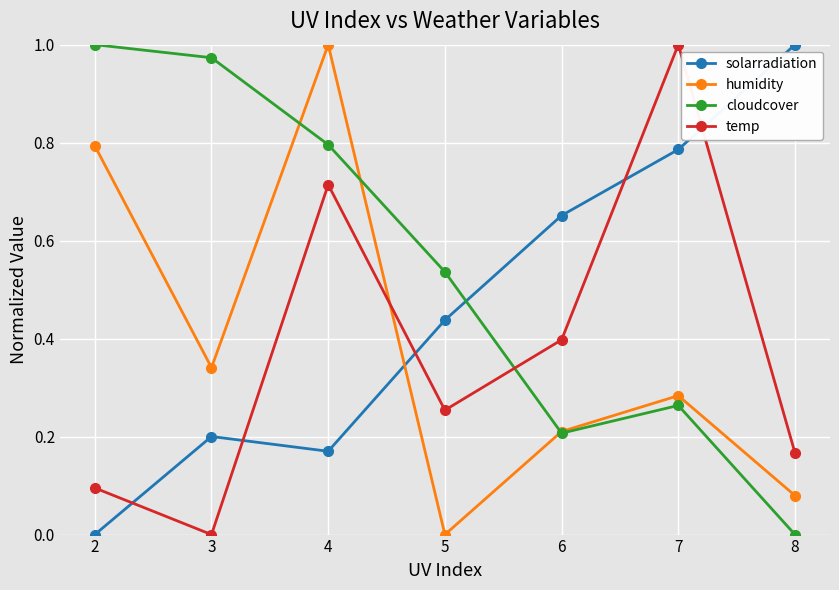

Is the value of cloudcover at 6 greater than the value of solarradiation at 6?

No